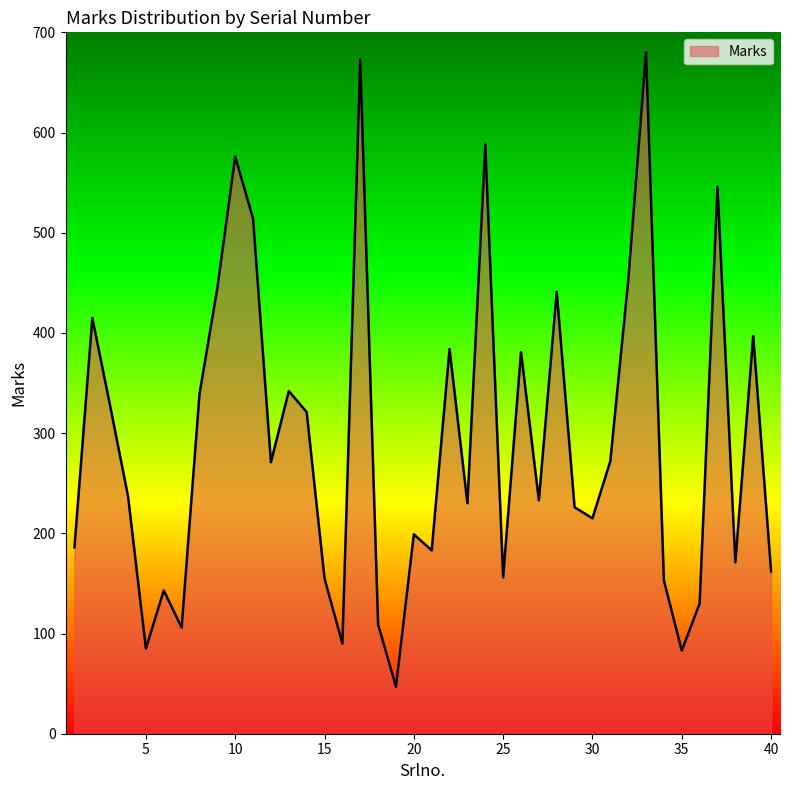

What is the difference between the maximum and minimum values?

633